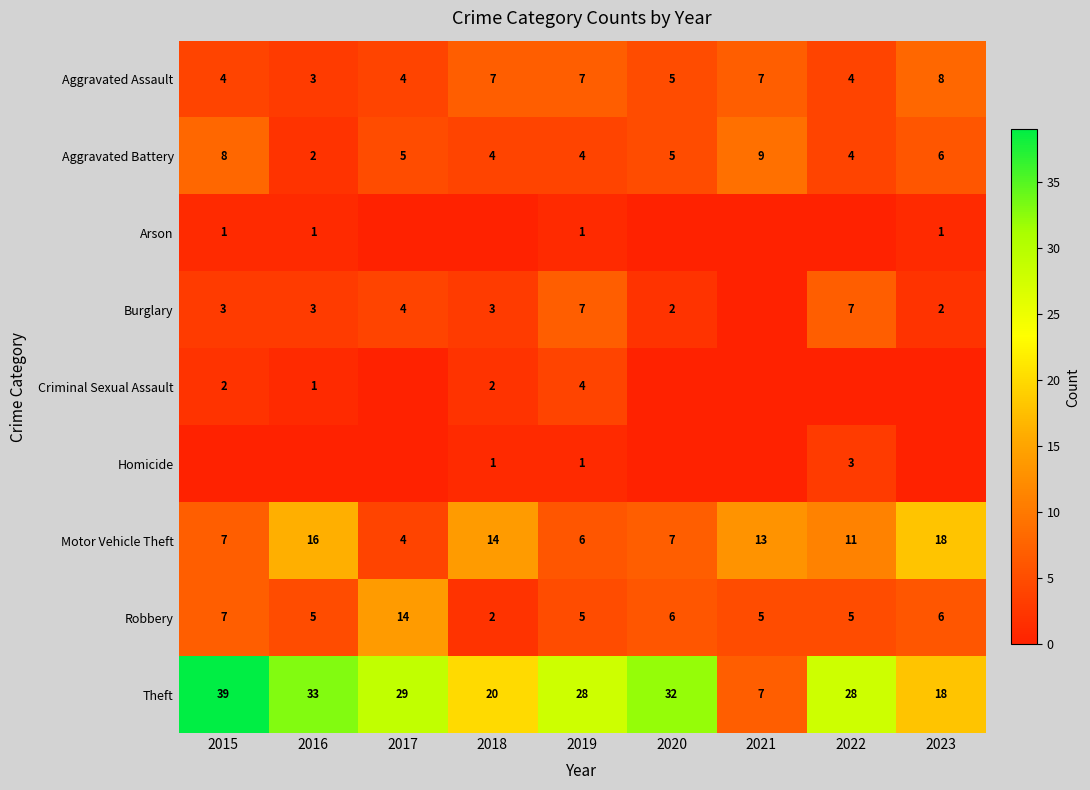

Where does the Theft series first go above 28?

2015